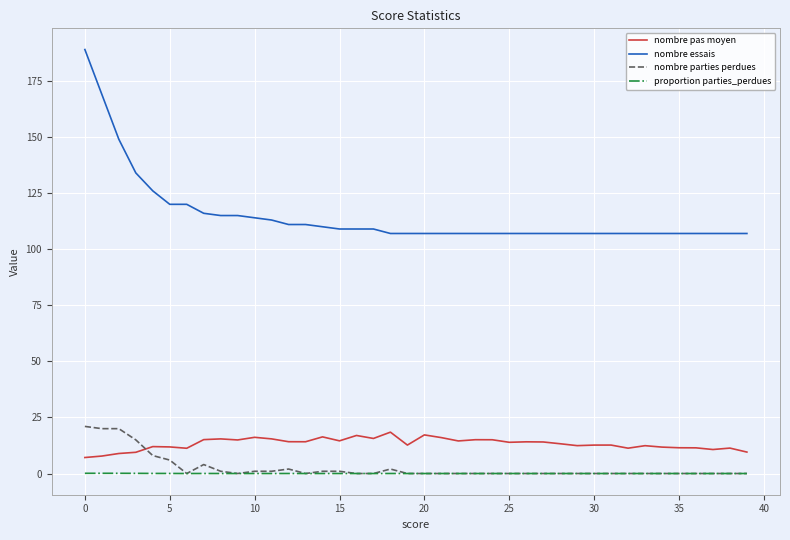

What is the maximum value for nombre essais?

189.0